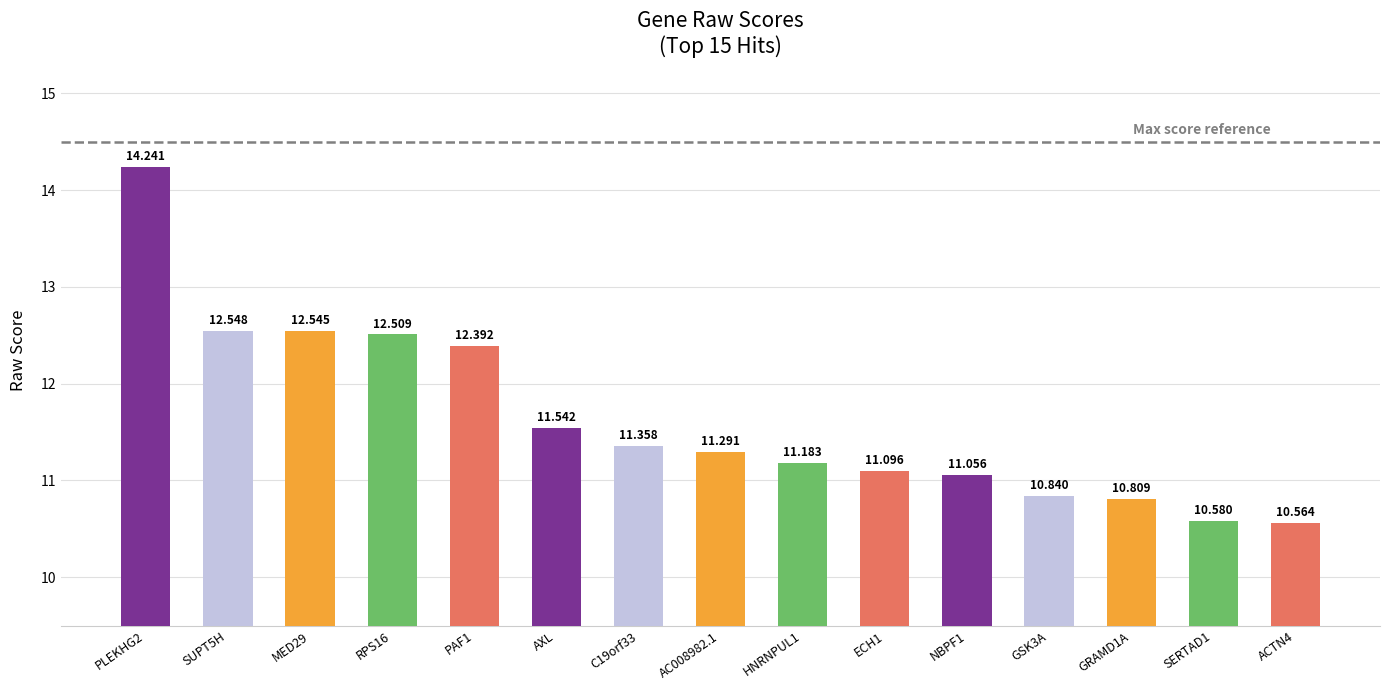

Count the values in the range 10 to 12.

10